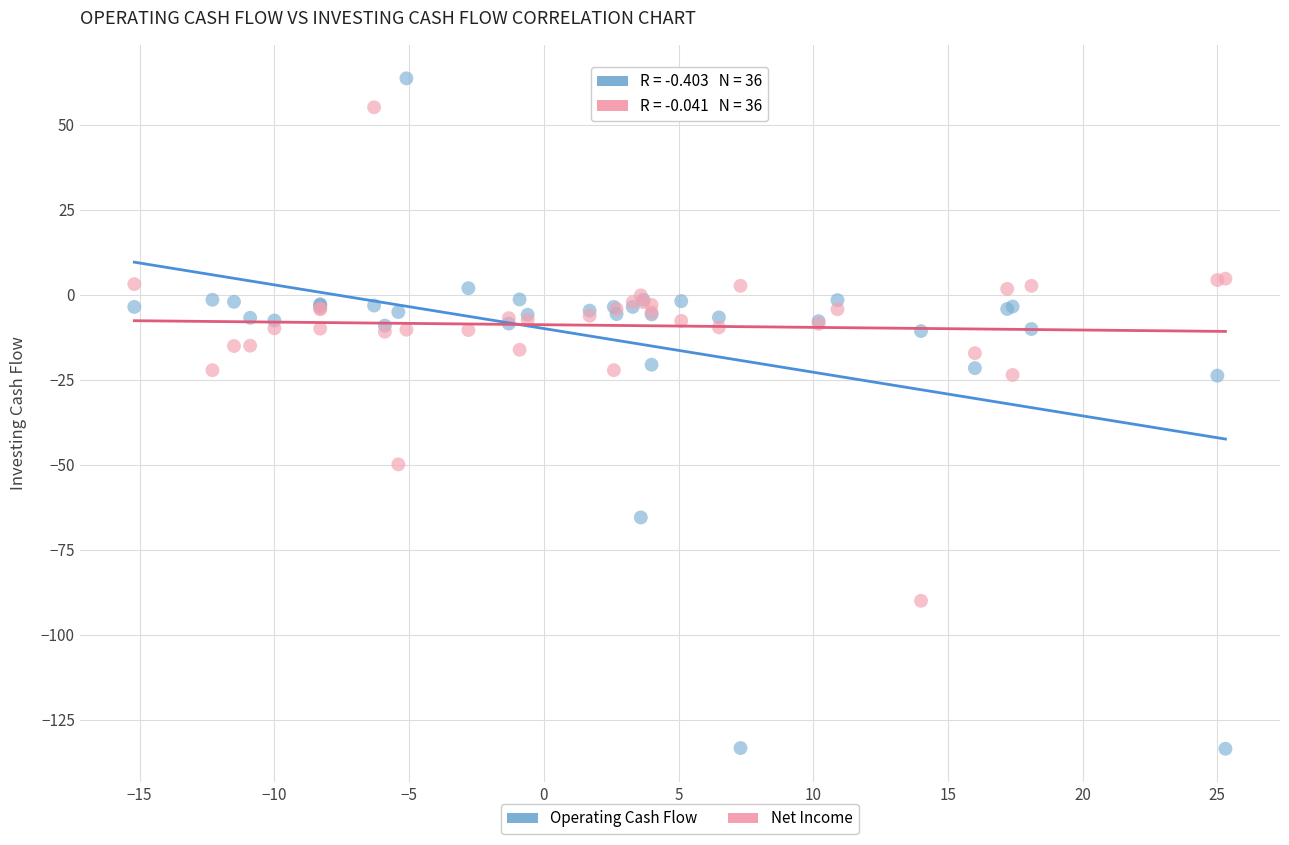

Which series has the largest Y range (max minus min)?

Operating Cash Flow